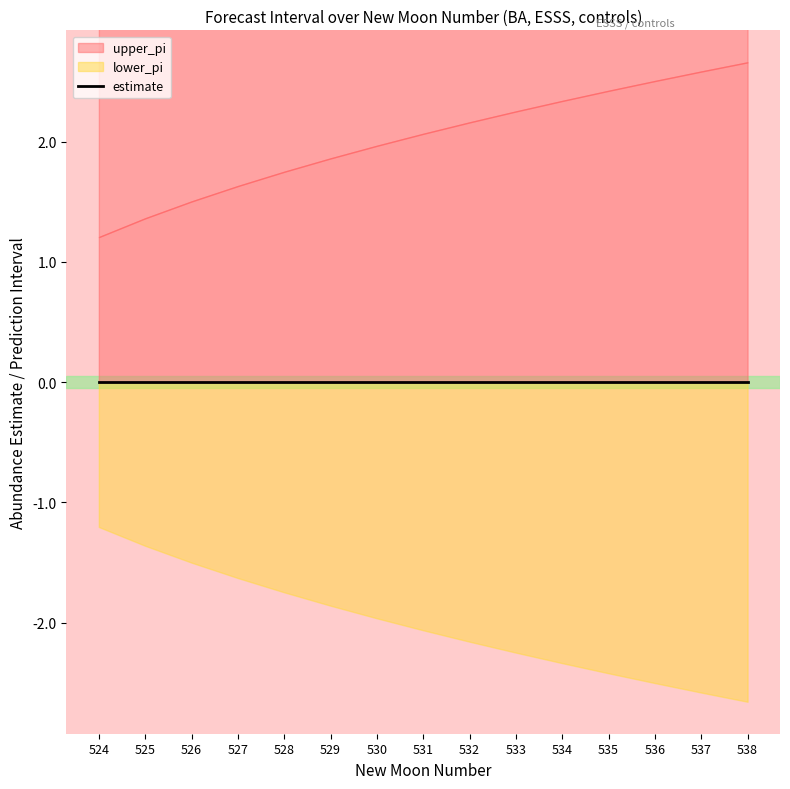

Does the chart display data point markers on the line(s)?

No